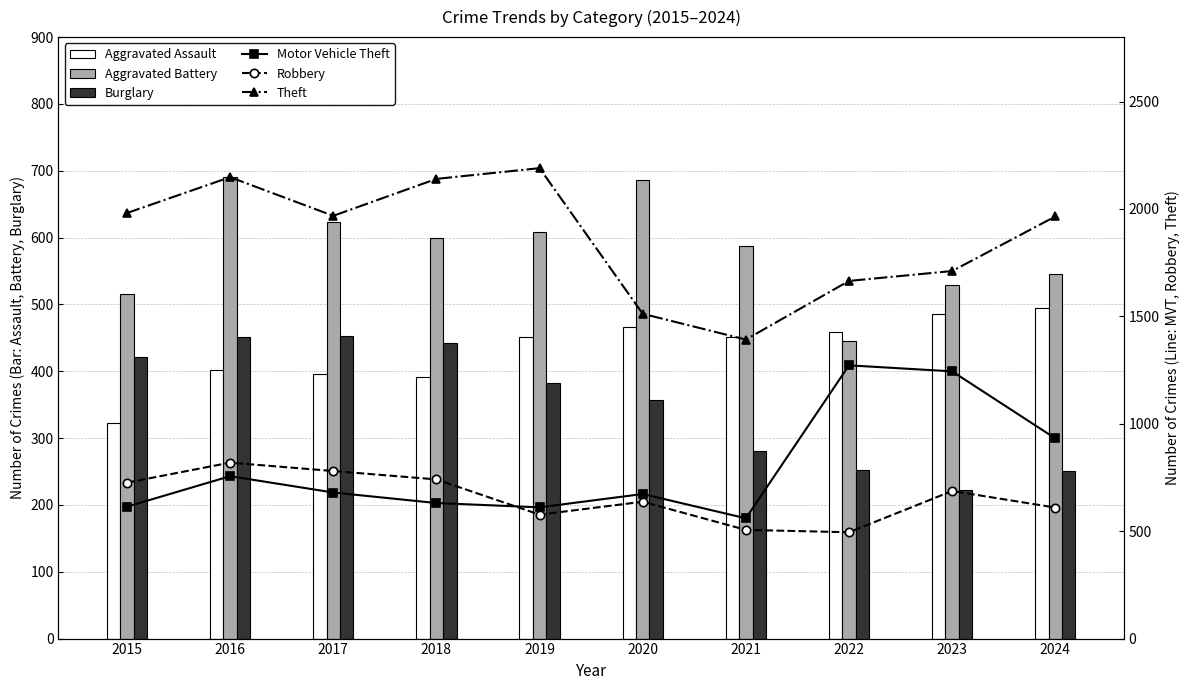

What is the minimum value shown in the chart?

223